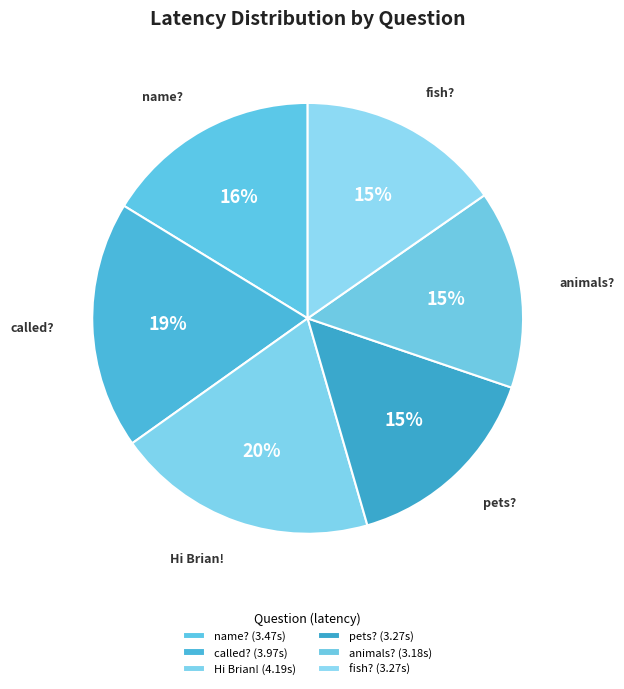

Does any single category account for the majority?

No